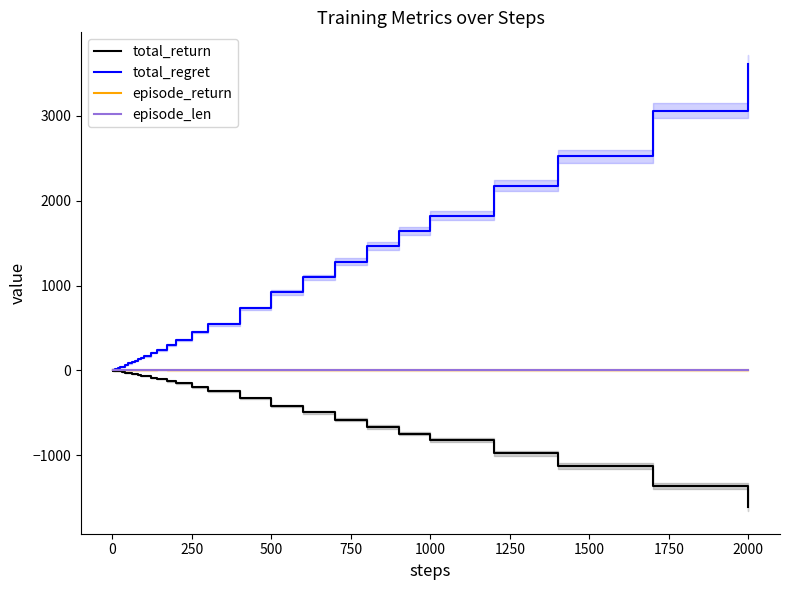

At which label does total_regret reach its peak?

2000